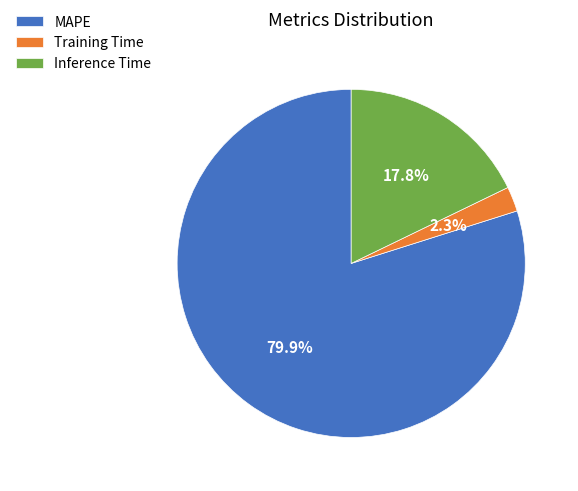

To the nearest percent, what is the difference between the Training Time and Inference Time slice percentages?

16%